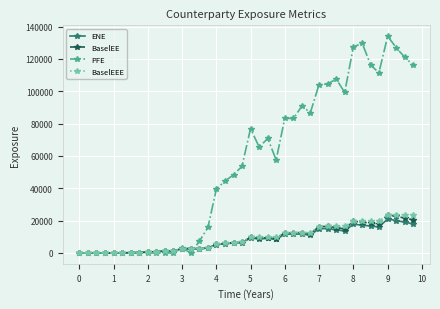

Which series has the largest range (max minus min)?

PFE